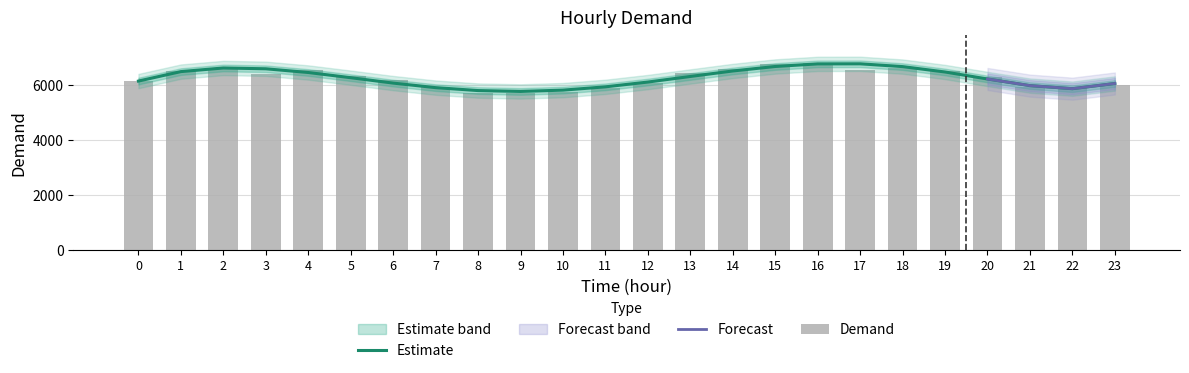

The chart shows a value of 5939 at 7. True or false?

True